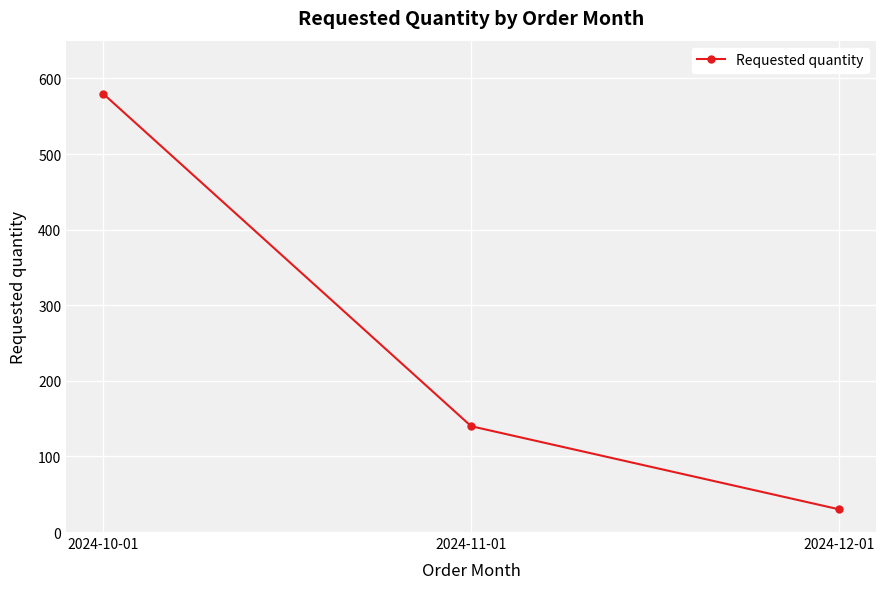

What is the value of the 1st point from the left?

580